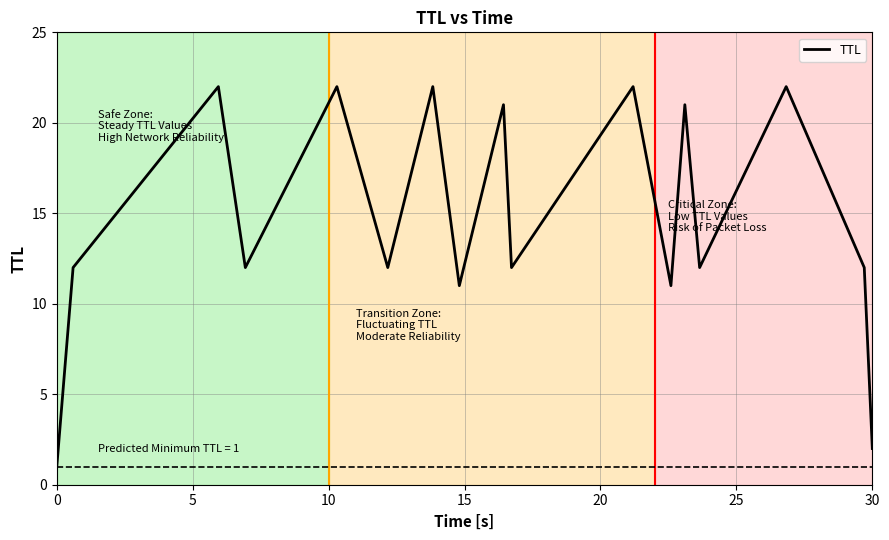

What is the difference between the maximum and second lowest values?

20